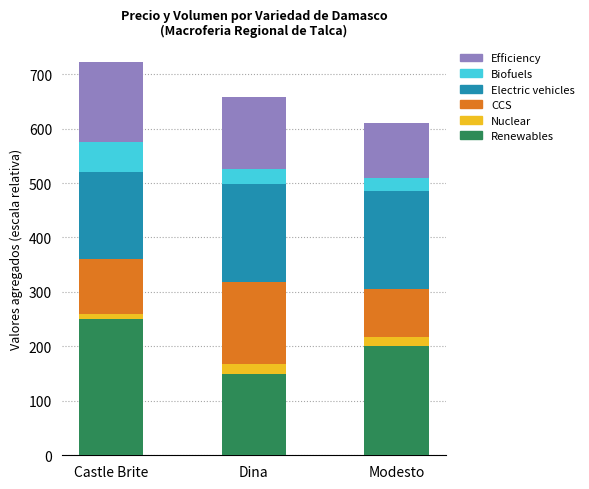

Which category has the highest value in the Renewables series?

Castle Brite